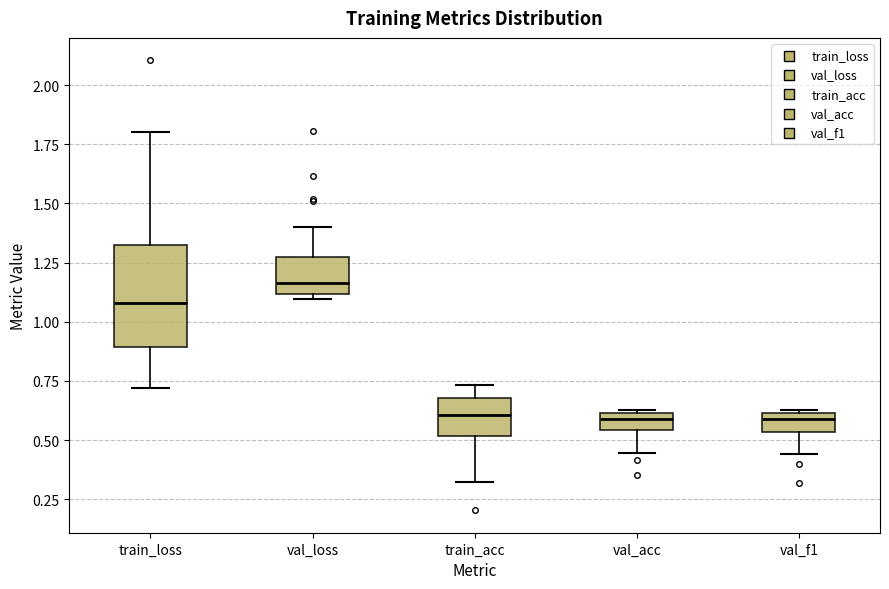

Where is the lower edge of the box for val_f1 on the y-axis? The values are not printed on the chart, so give them approximately, as read against the axis.

0.55